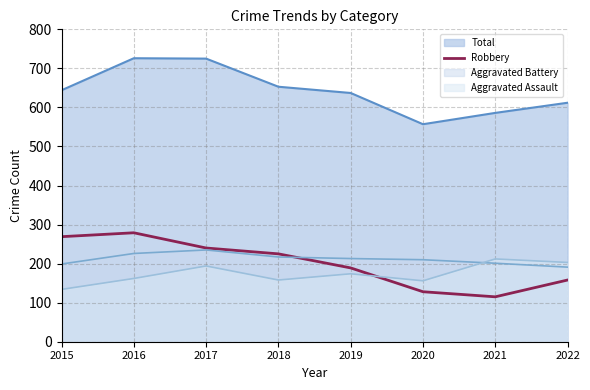

At which category does the chart reach its minimum across all series?

2021